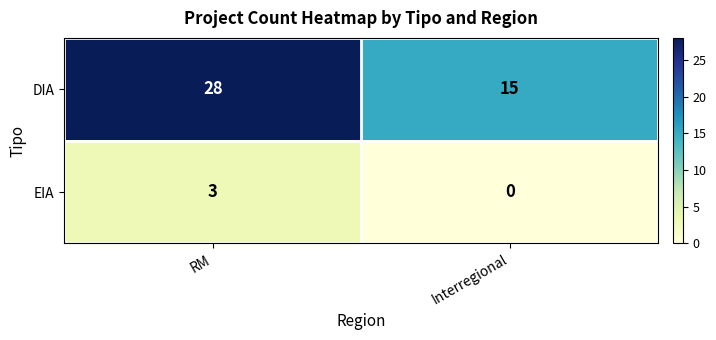

At how many categories does at least one series exceed 2?

2